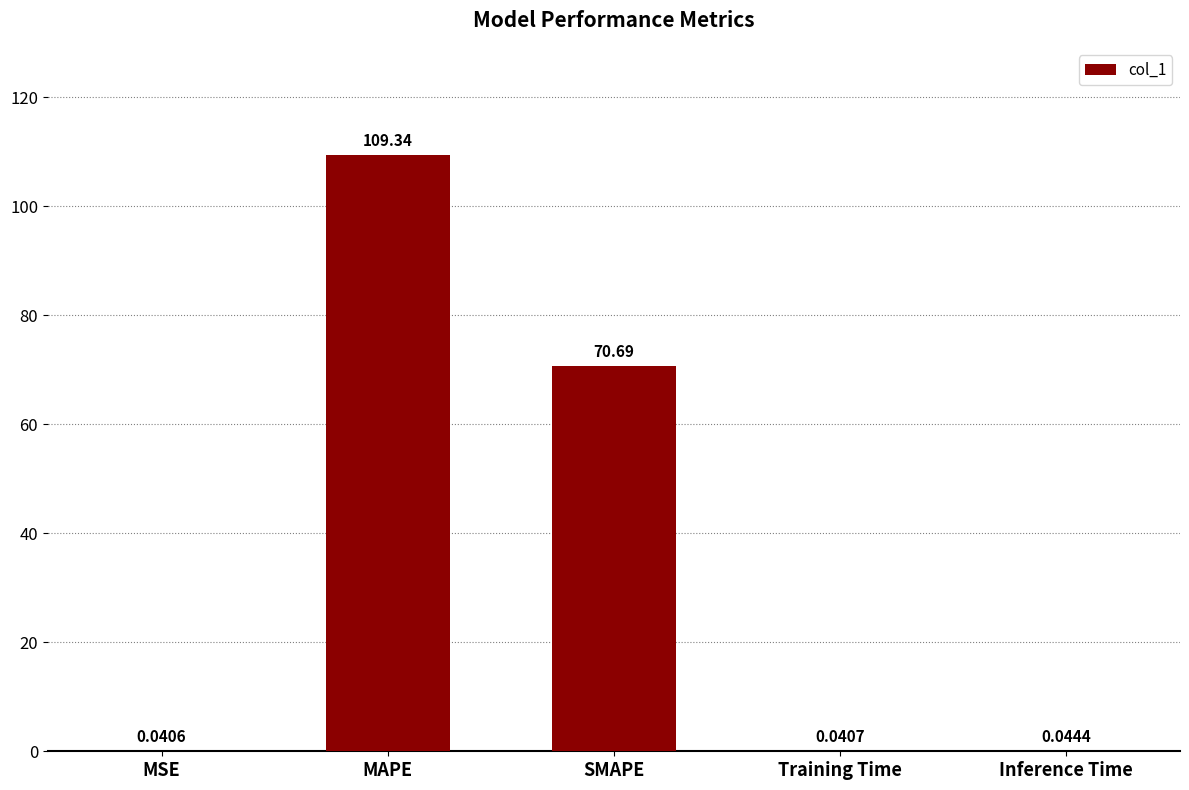

At which label is the value closest to 54?

SMAPE